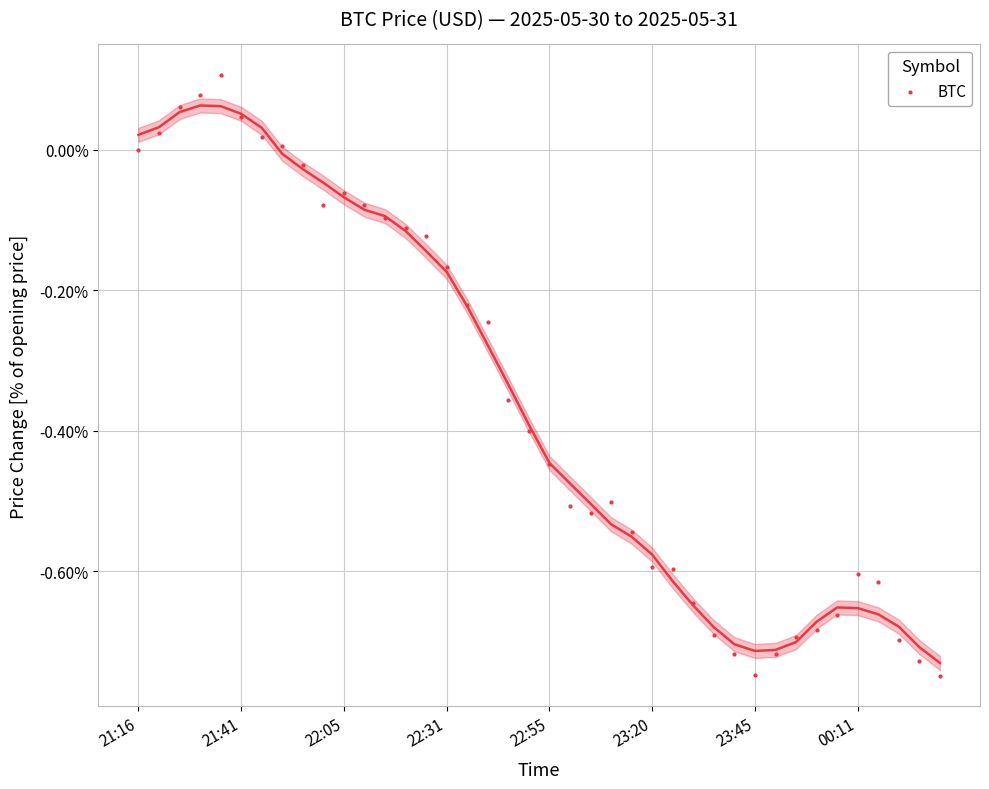

What is the range of Y values (max minus min)?

0.9